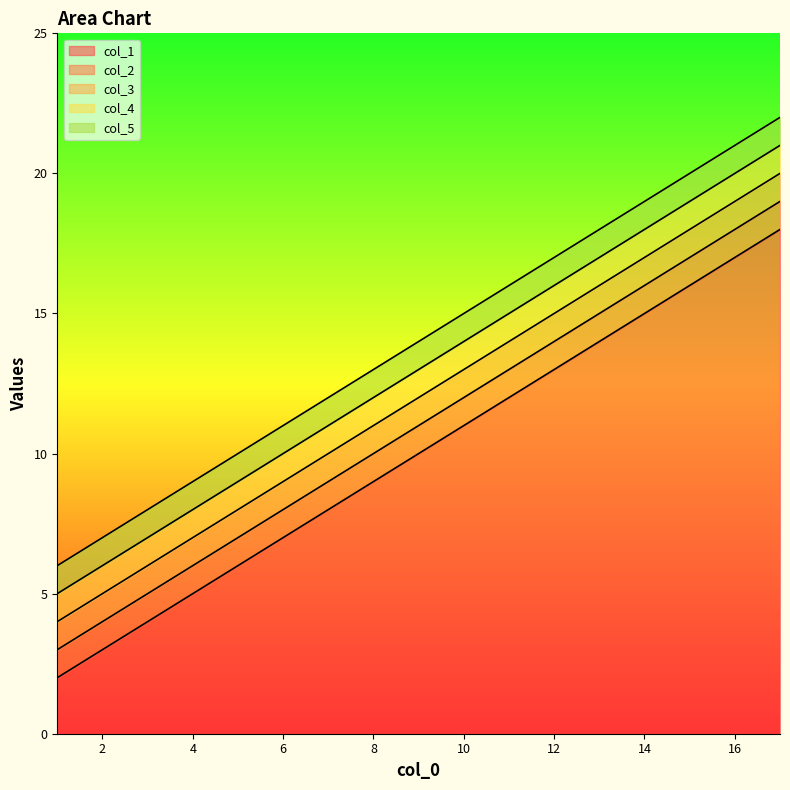

What are all the series names shown in the legend?

col_1, col_2, col_3, col_4, col_5